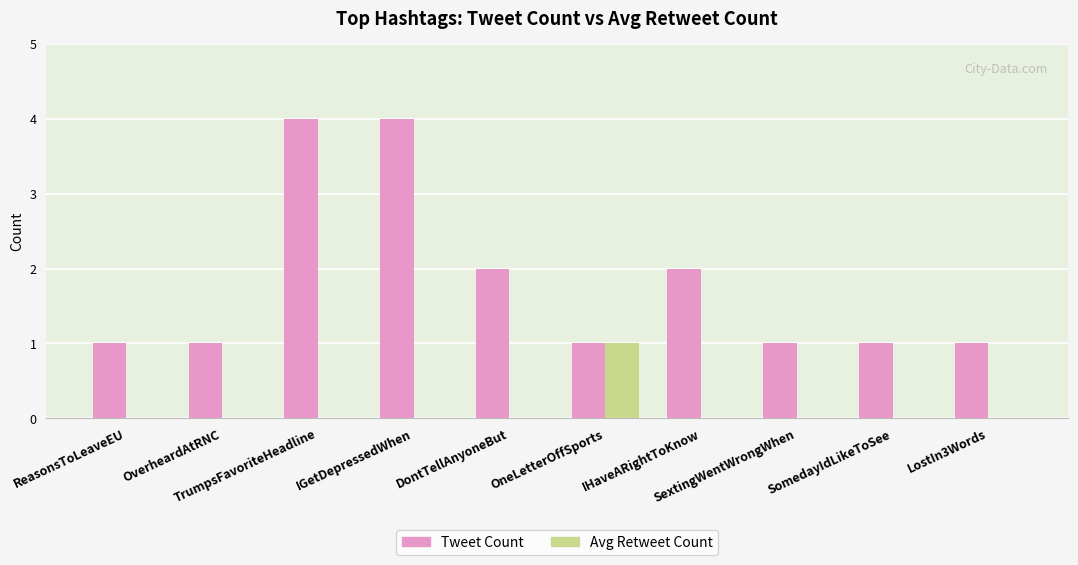

Does the chart contain stacked bars?

No